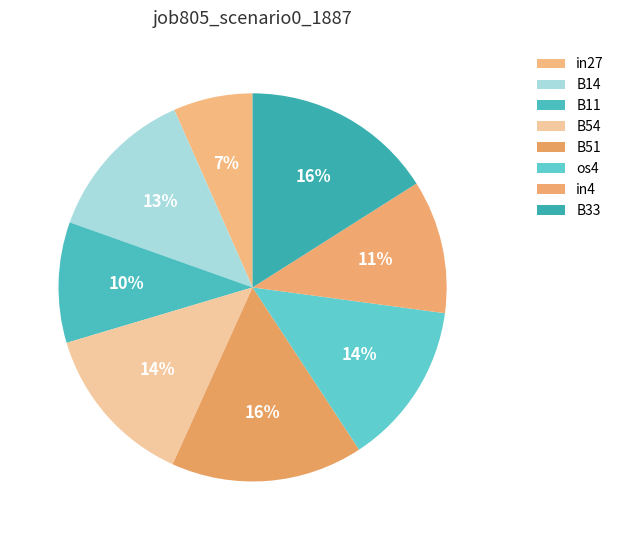

How many slices are in this pie chart?

8